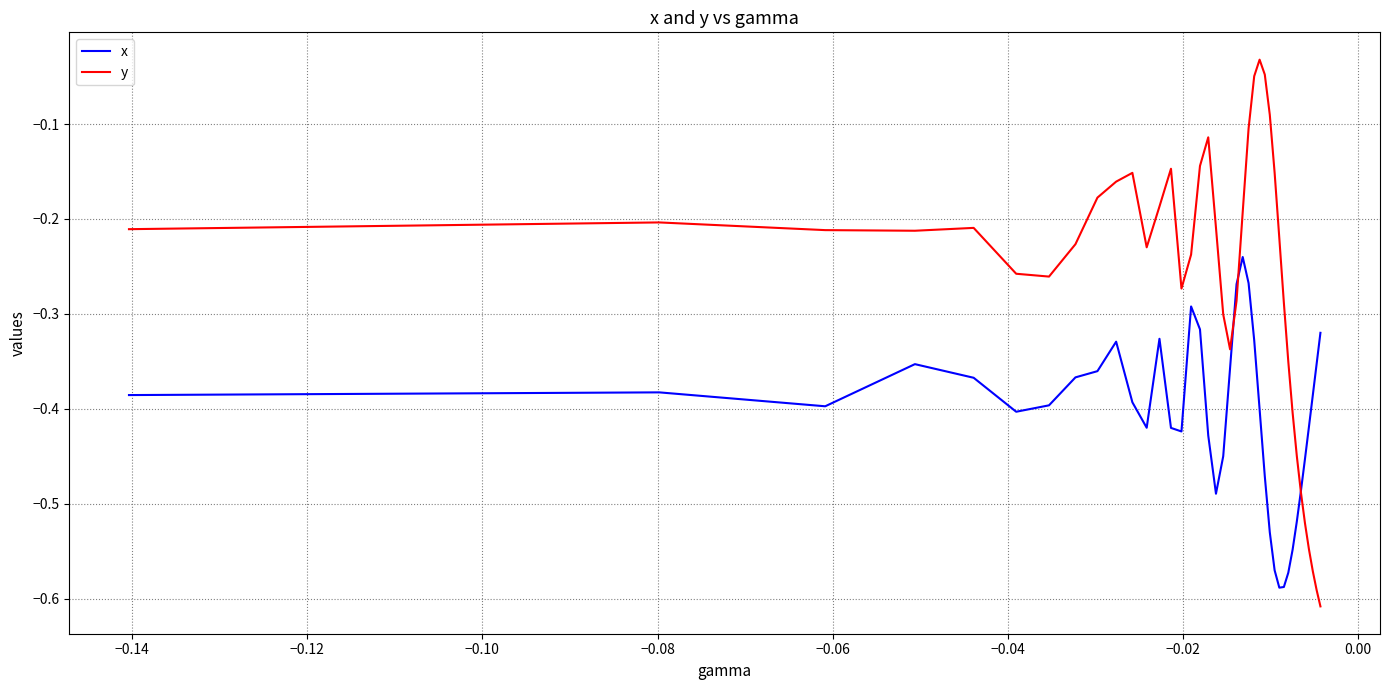

True or false: y and x cross at least once.

True